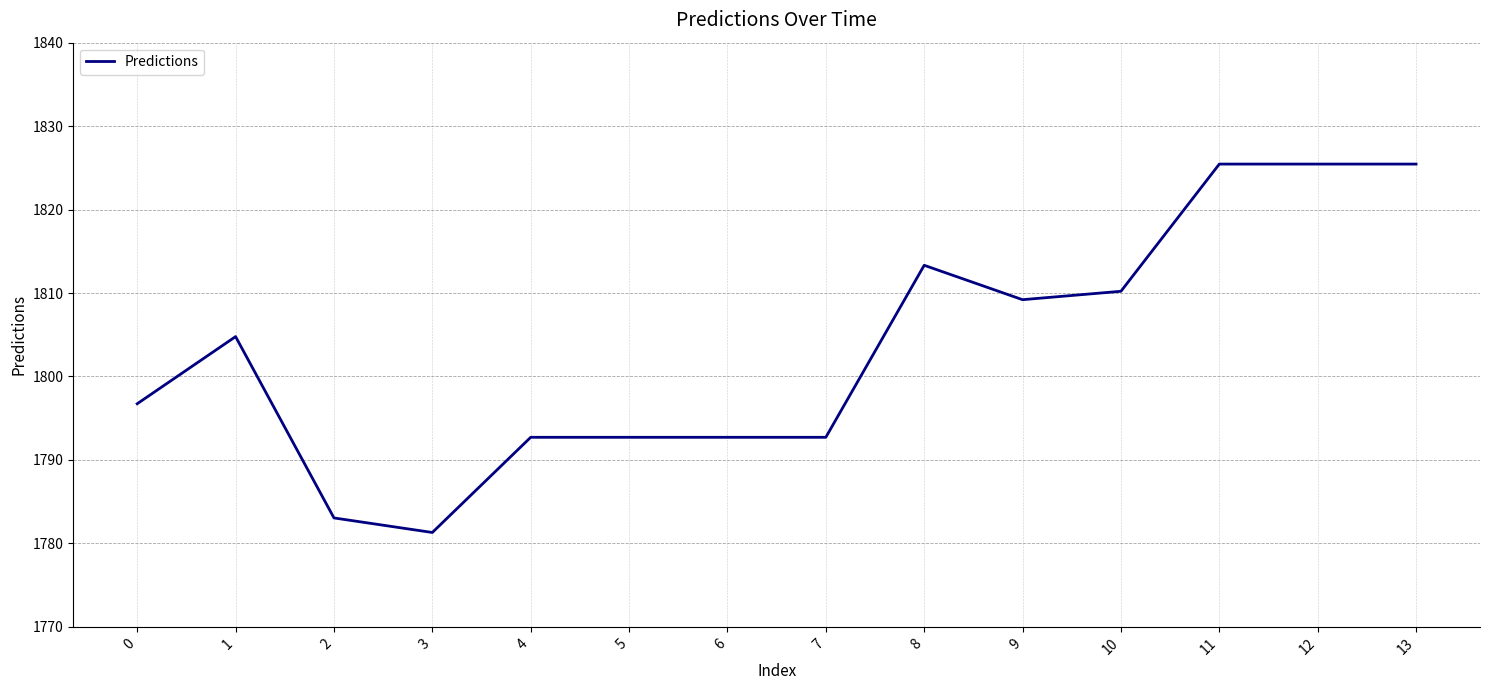

What is the difference between the values at 5 and 8?

20.6